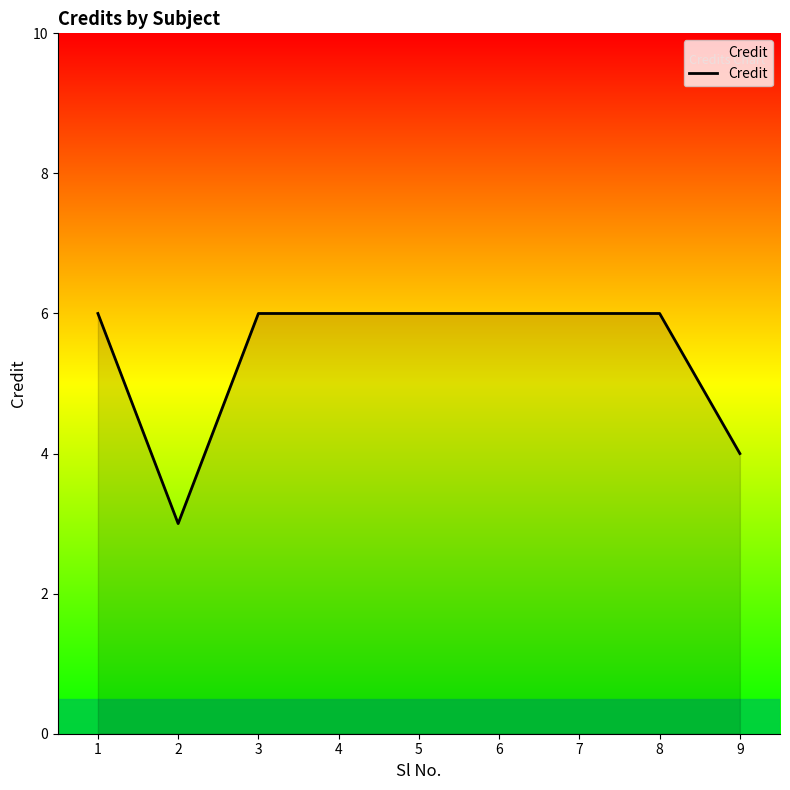

Reading left to right, list all the values displayed in this chart.

1=6	2=3	3=6	4=6	5=6	6=6	7=6	8=6	9=4